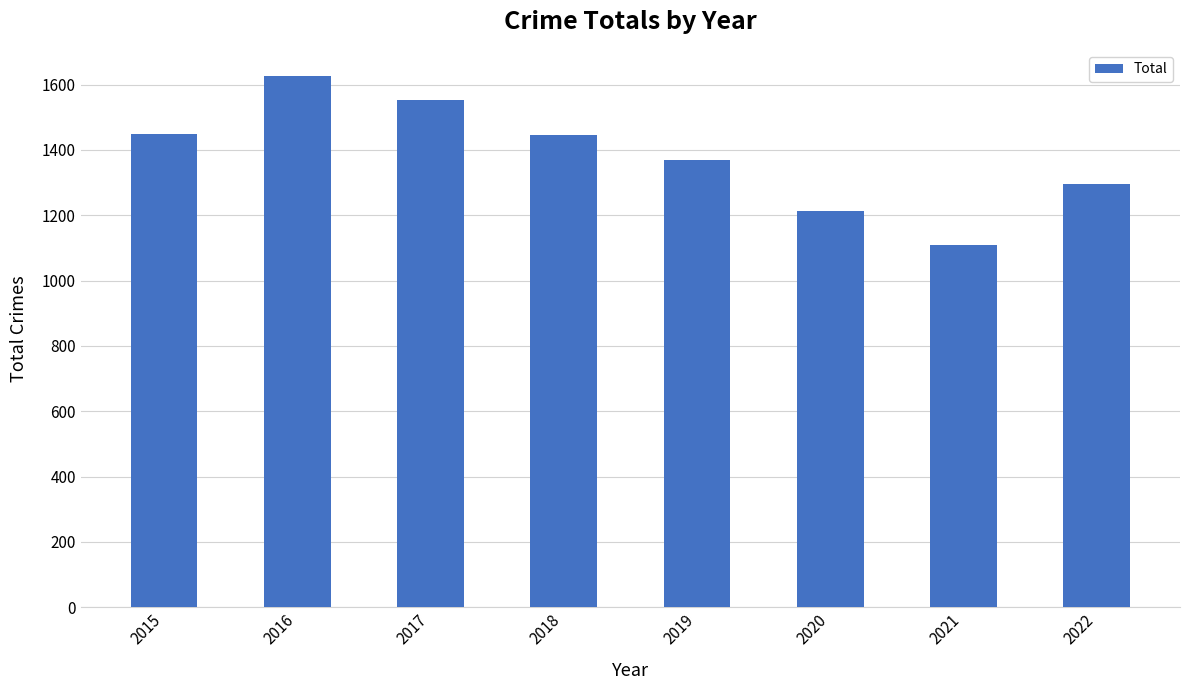

What is the difference between the second highest and minimum values?

444